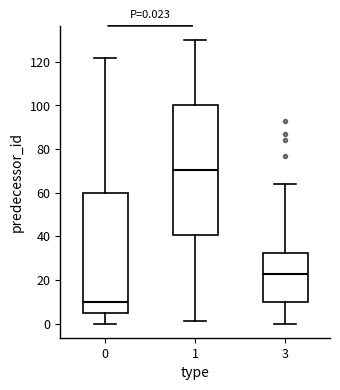

Which box has the lowest median line?

0